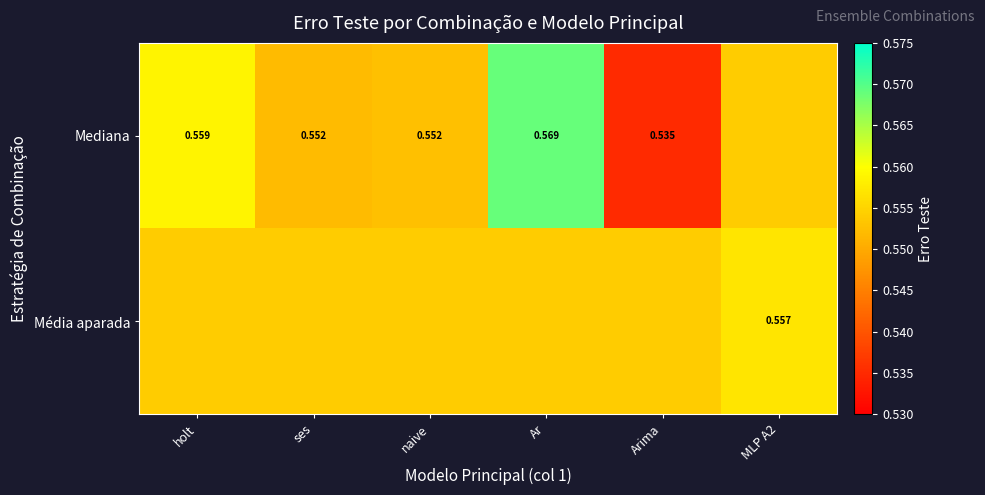

Which label corresponds to the largest value in the chart?

Ar